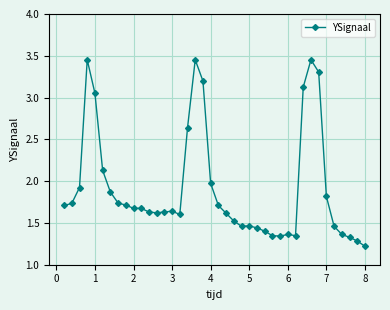

True or false: there are more than 0 points higher than both neighbors.

True